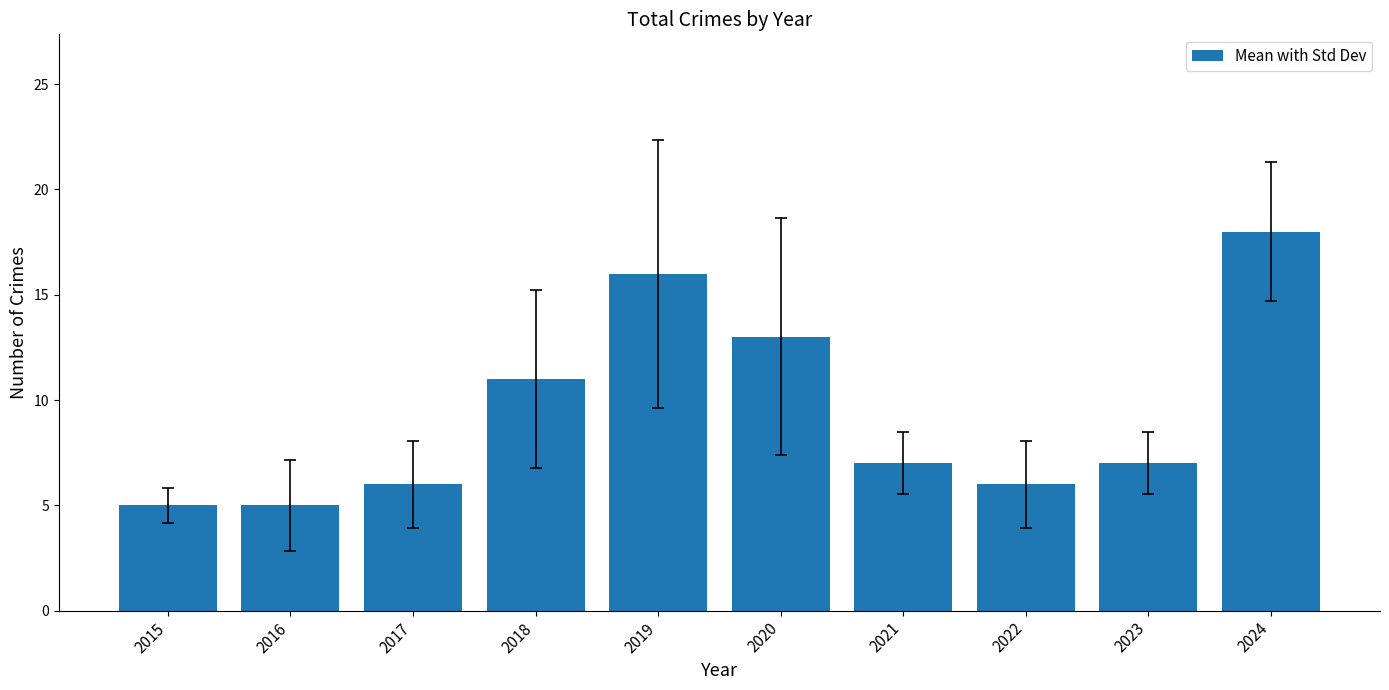

The chart shows a value of 13 at 2020. True or false?

True